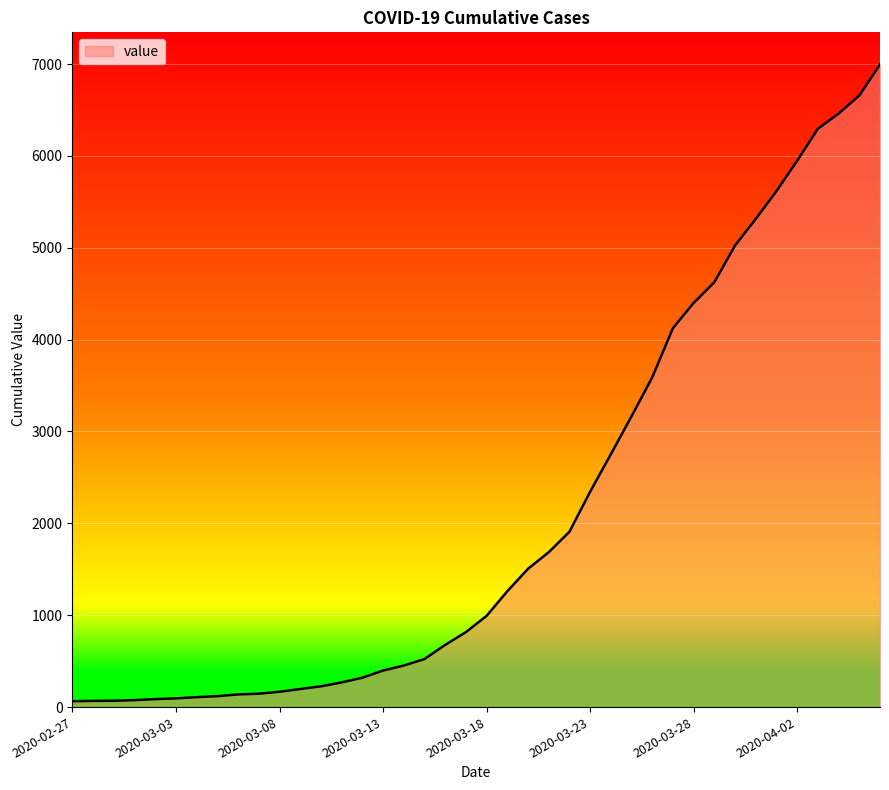

Does the chart display data point markers on the line(s)?

No